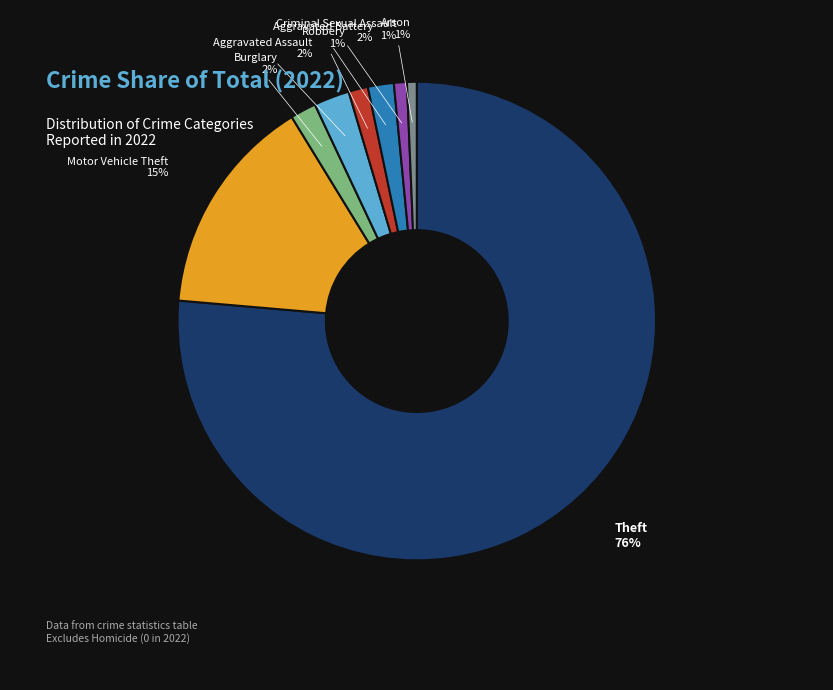

Does any single category account for the majority?

Yes